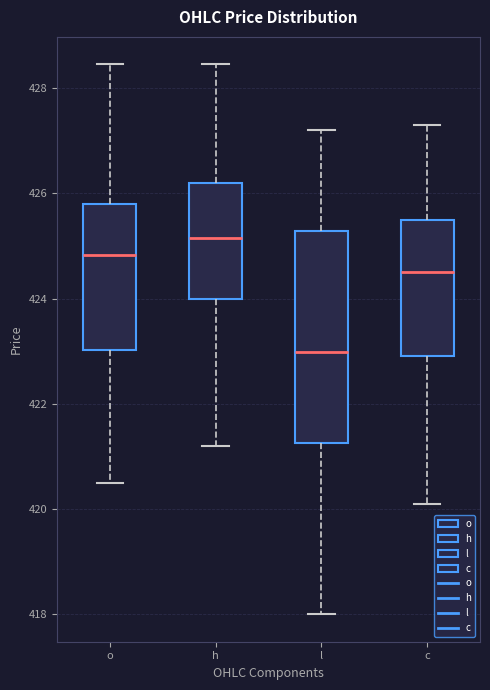

Which box's median line is the lowest?

l